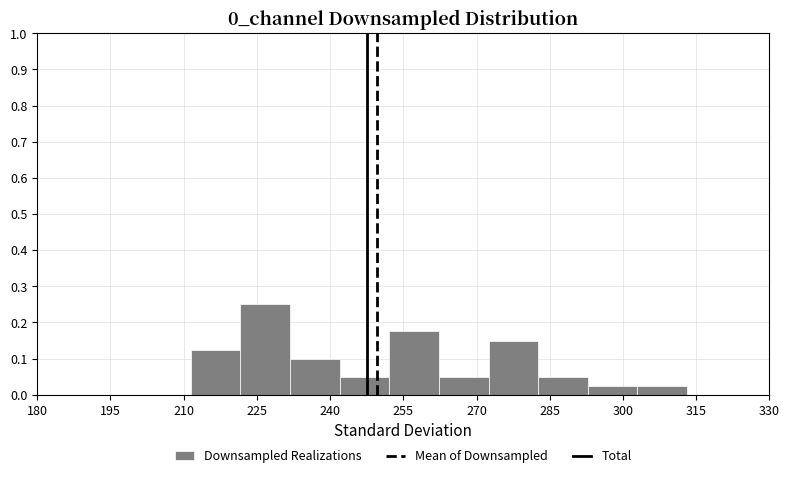

Over which range of the x-axis is the bar tallest?

222 to 232